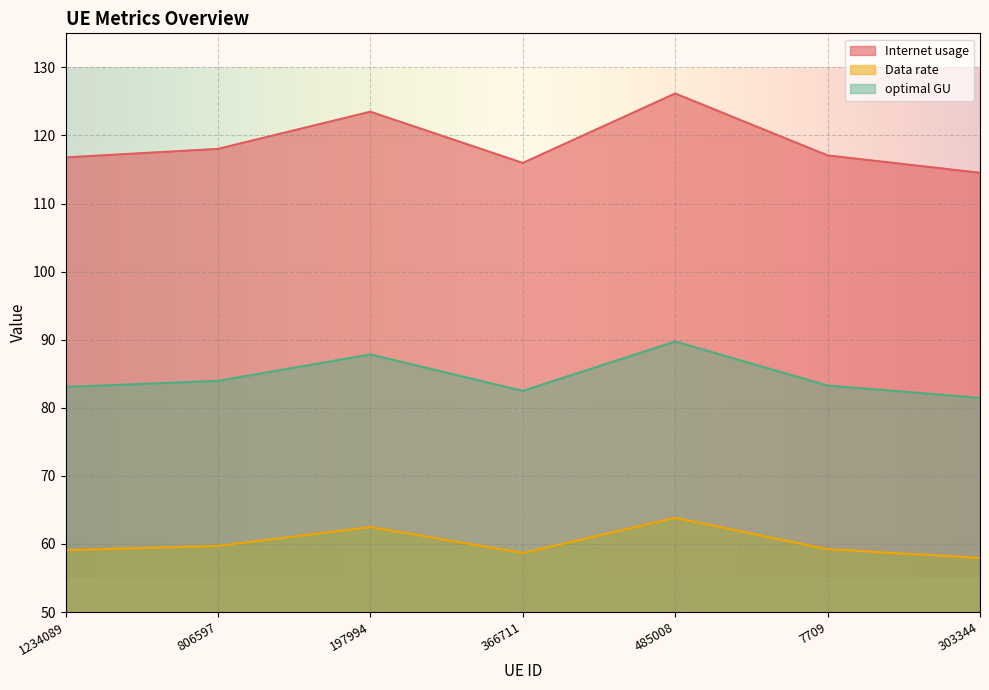

List the series in order of their peak value, highest first.

Internet usage, optimal GU, Data rate